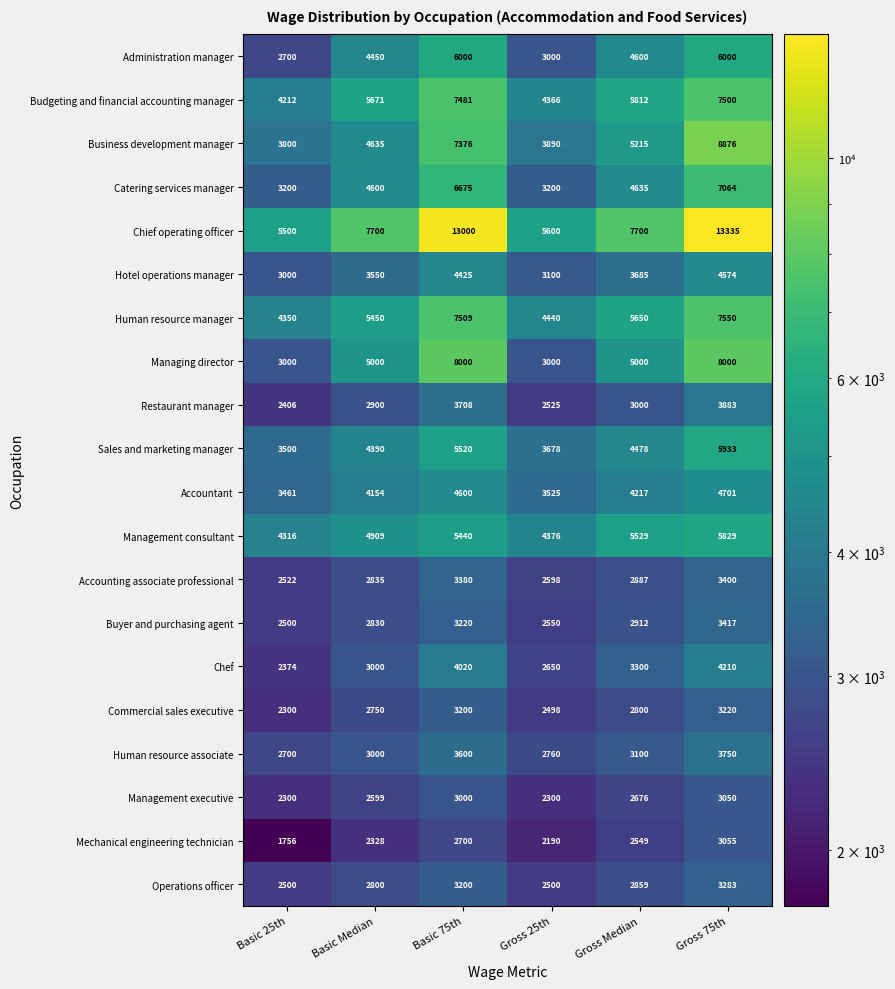

What is the average value of the Administration manager series?

4458